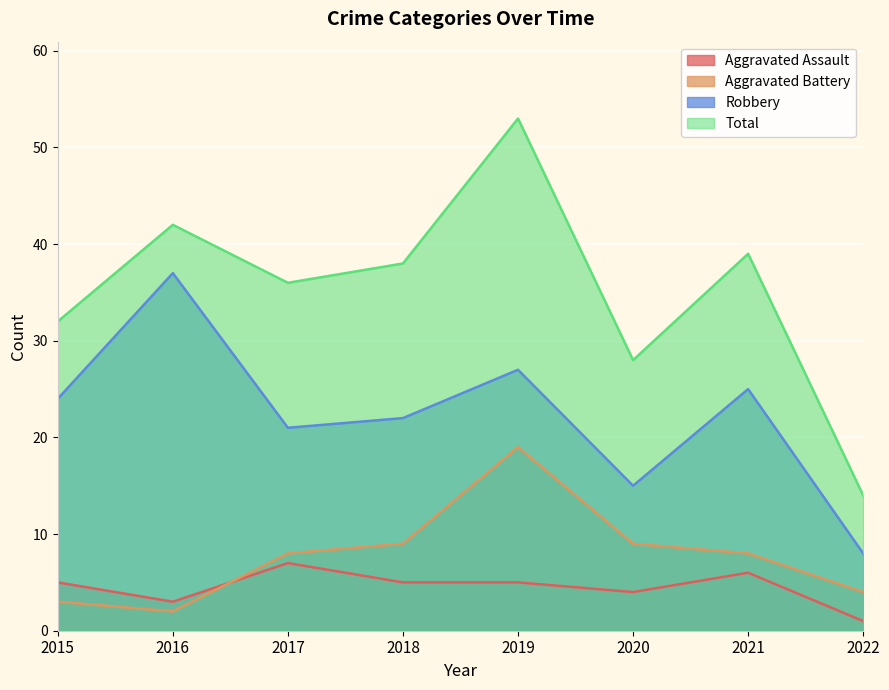

Rank the categories by Aggravated Battery value from highest to lowest.

2019, 2018, 2020, 2017, 2021, 2022, 2015, 2016